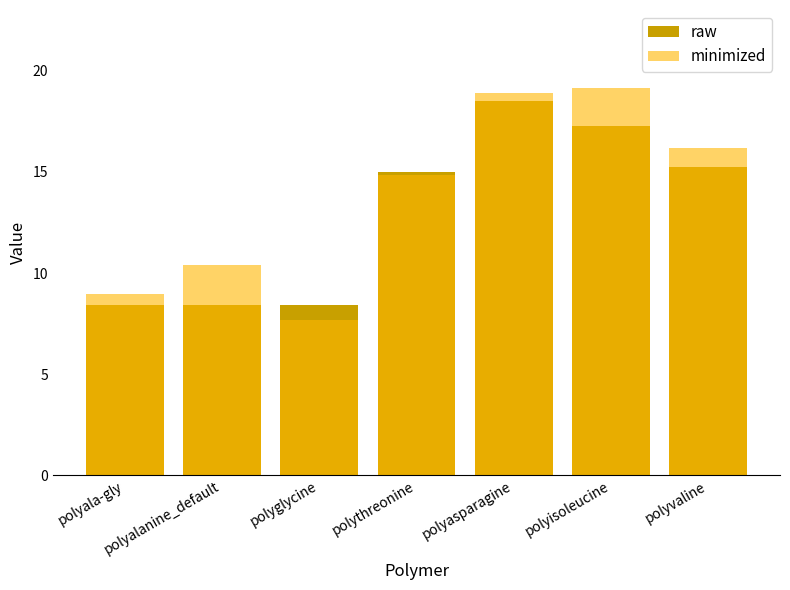

At which label is minimized closest to 13?

polythreonine